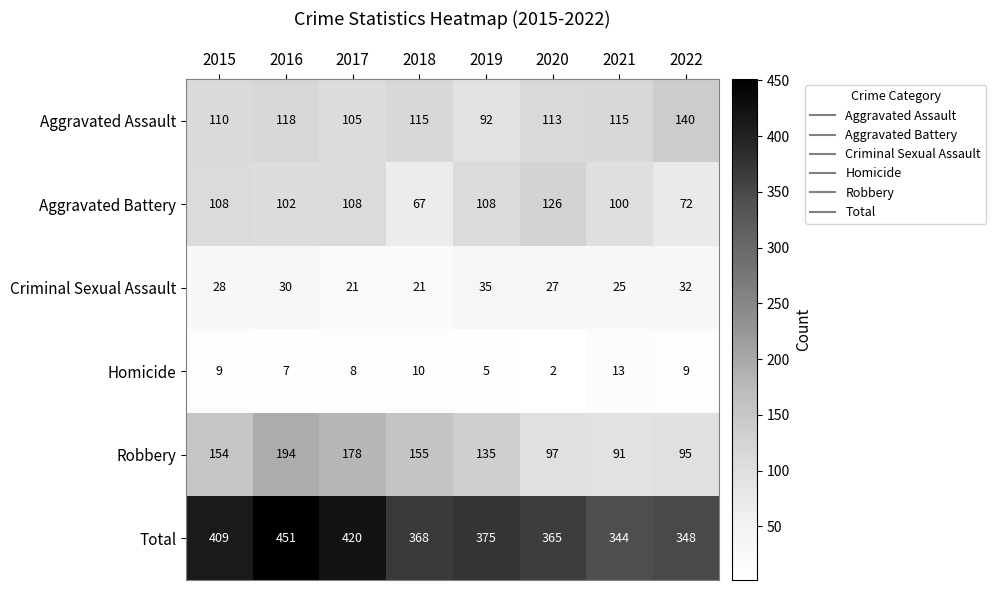

At which label is Homicide closest to 7?

2016